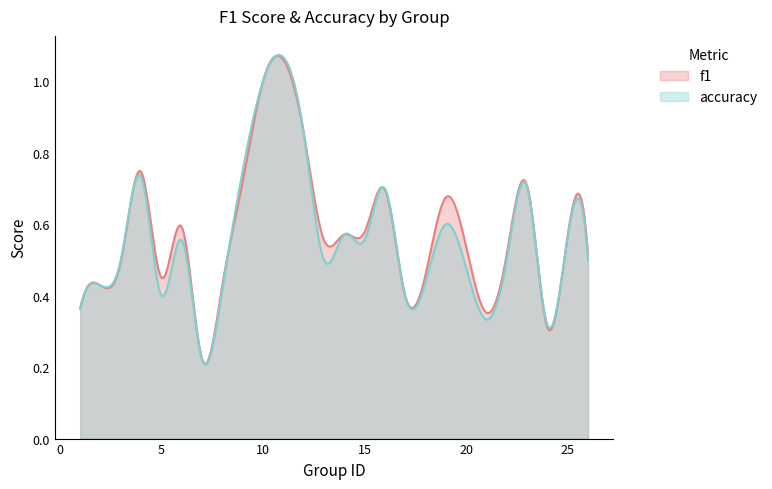

At which category does f1 reach its first local valley?

5